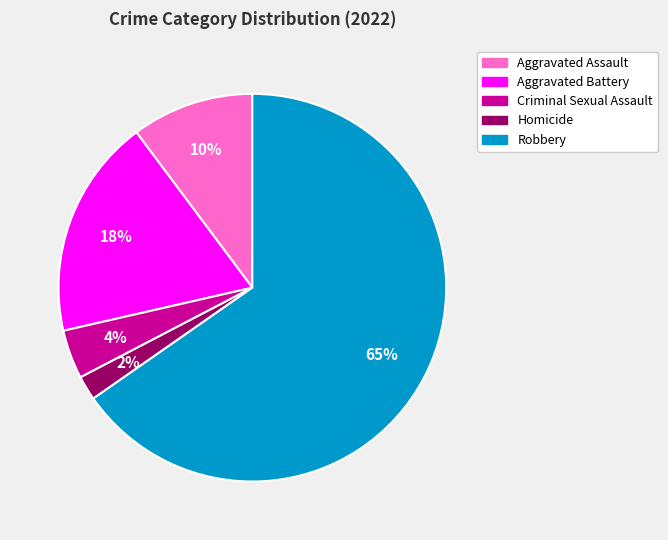

To the nearest percent, what is the average slice percentage?

20%